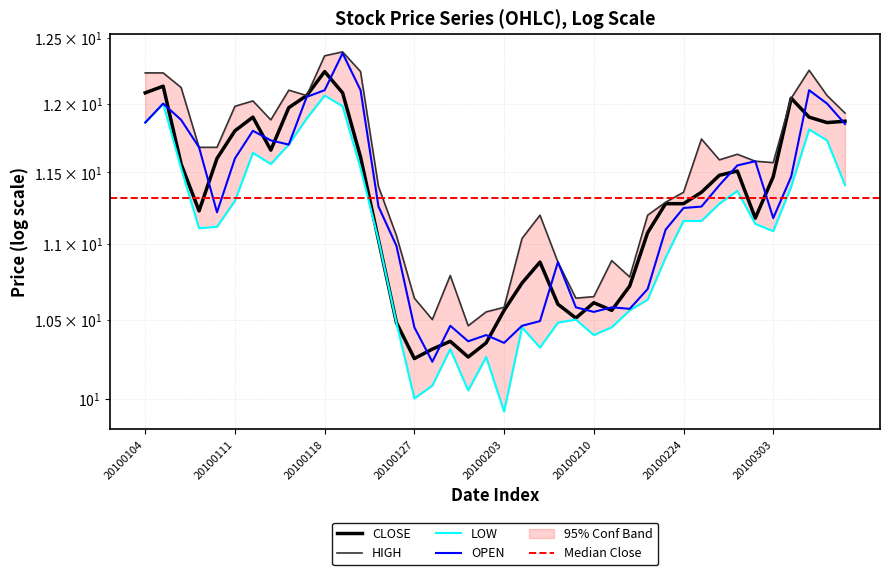

How many lines are shown in the chart?

4